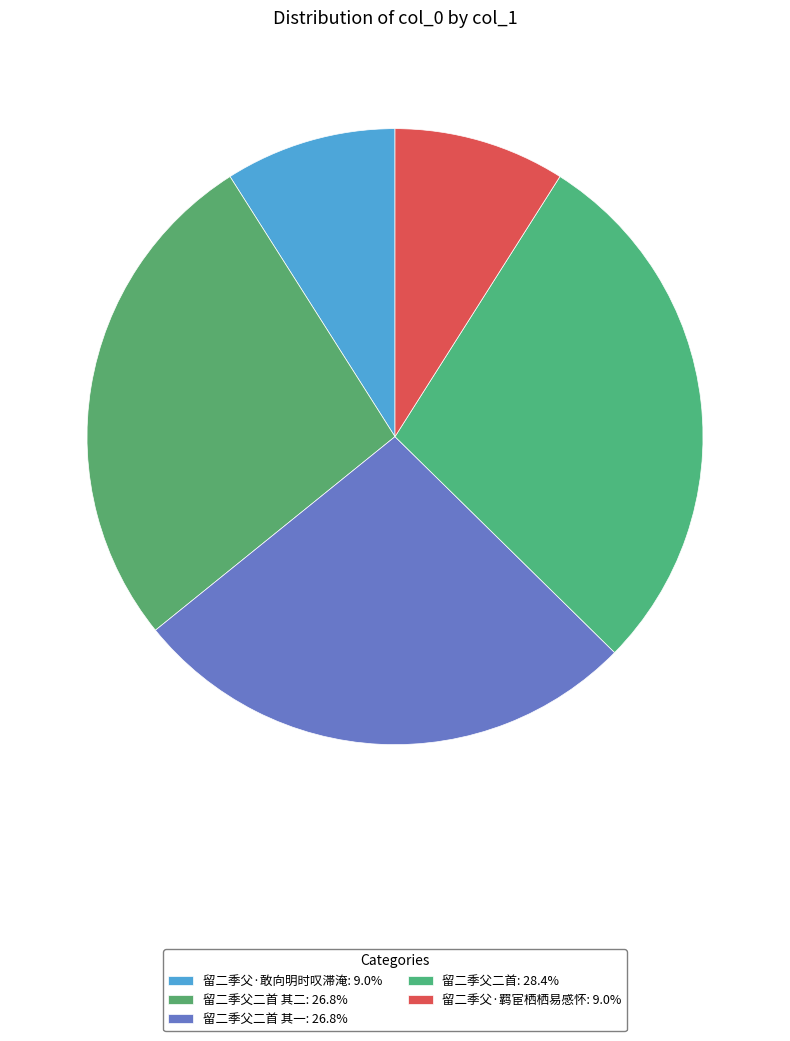

How many segments does this pie chart have?

5